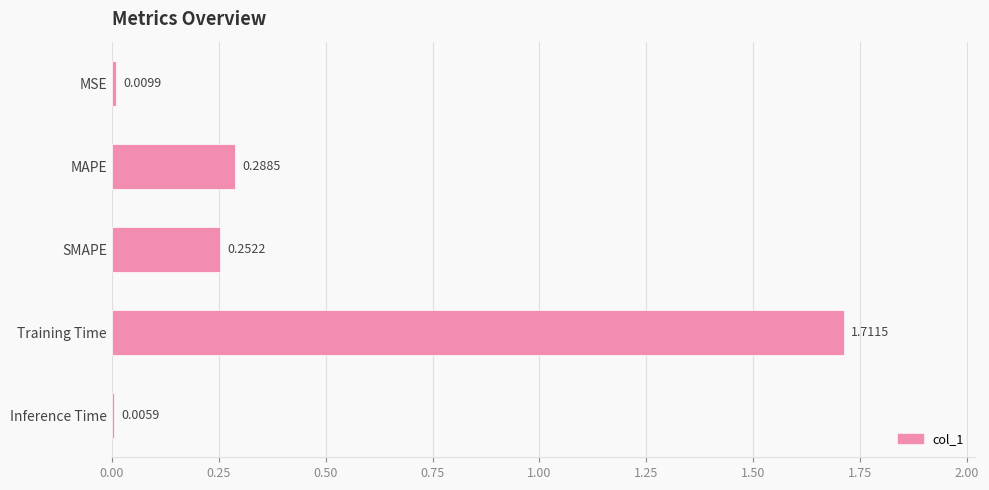

At which category does the chart reach its peak across all series?

Training Time